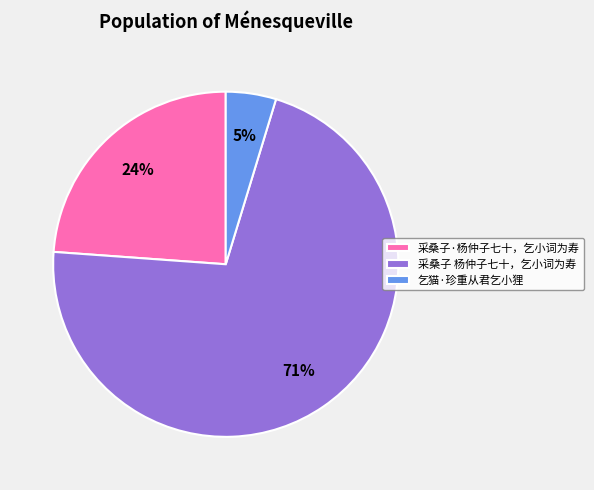

To the nearest percent, what percentage of the pie is 乞猫·珍重从君乞小狸?

5%